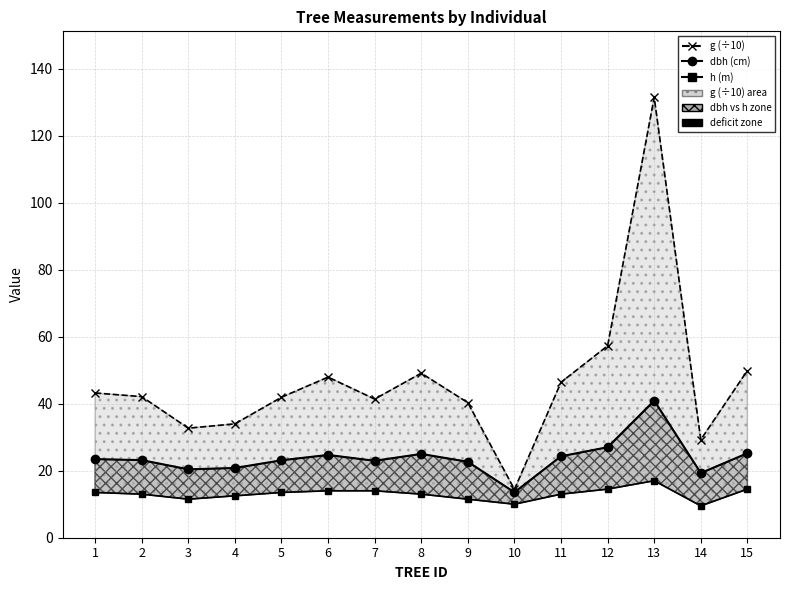

What is the minimum value for g (÷10)?

14.4